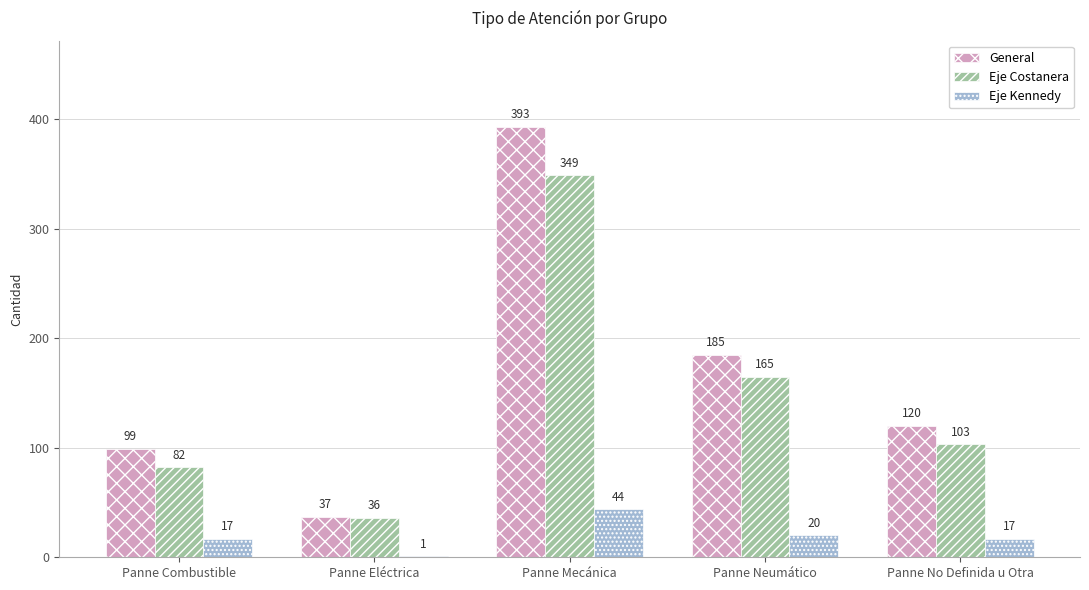

Count the number of data series in this chart.

3